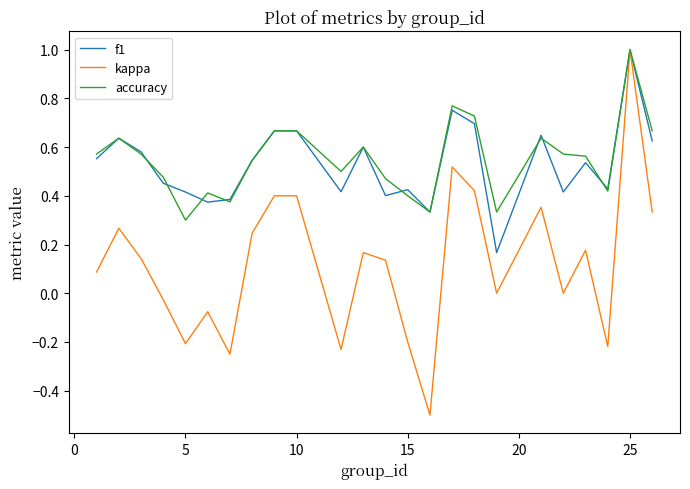

Count the f1 values in the range 0 to 1.

24